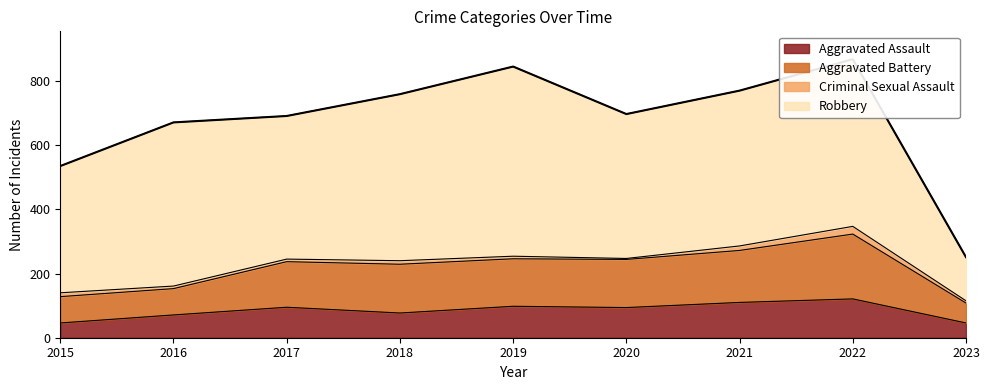

Is it true that Aggravated Assault equals 136 at 2018?

False